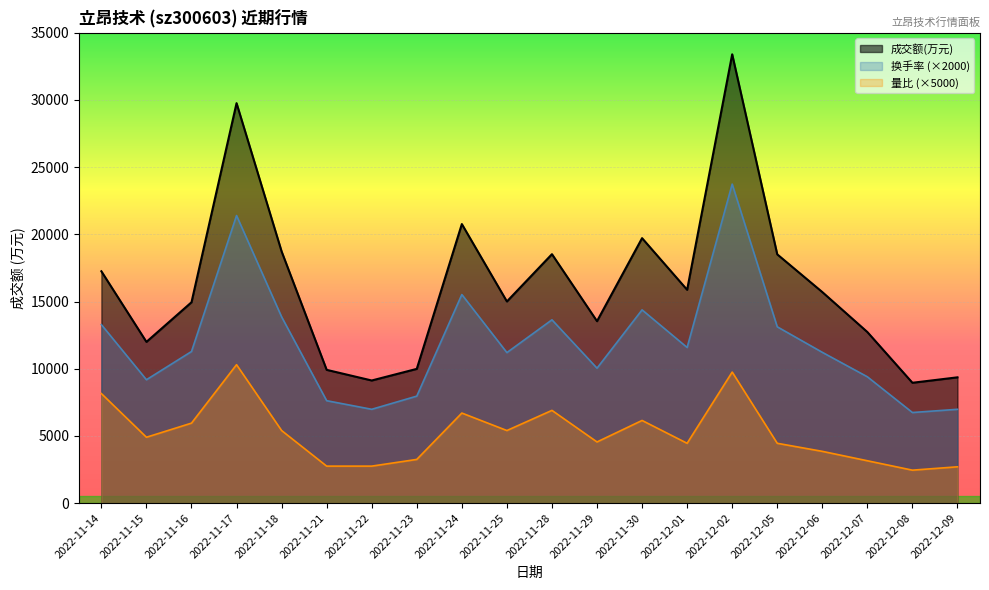

What is the spread (max minus min) of values at 2022-11-14?

9101.0